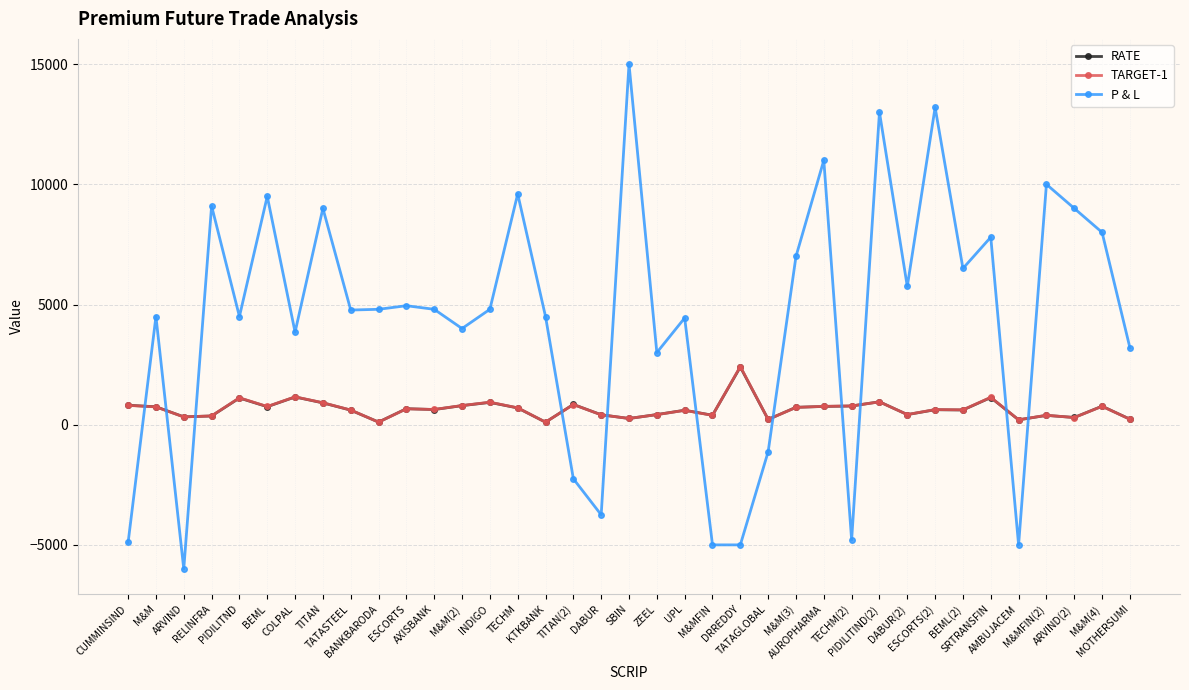

True or false: RATE has more than 0 points higher than both neighbors.

True